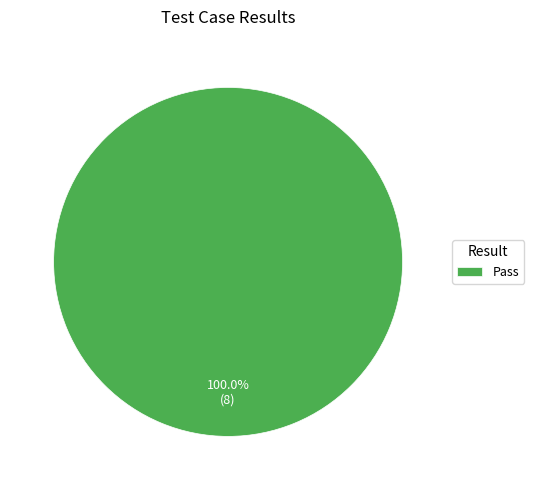

Rank the categories by value from highest to lowest.

Pass